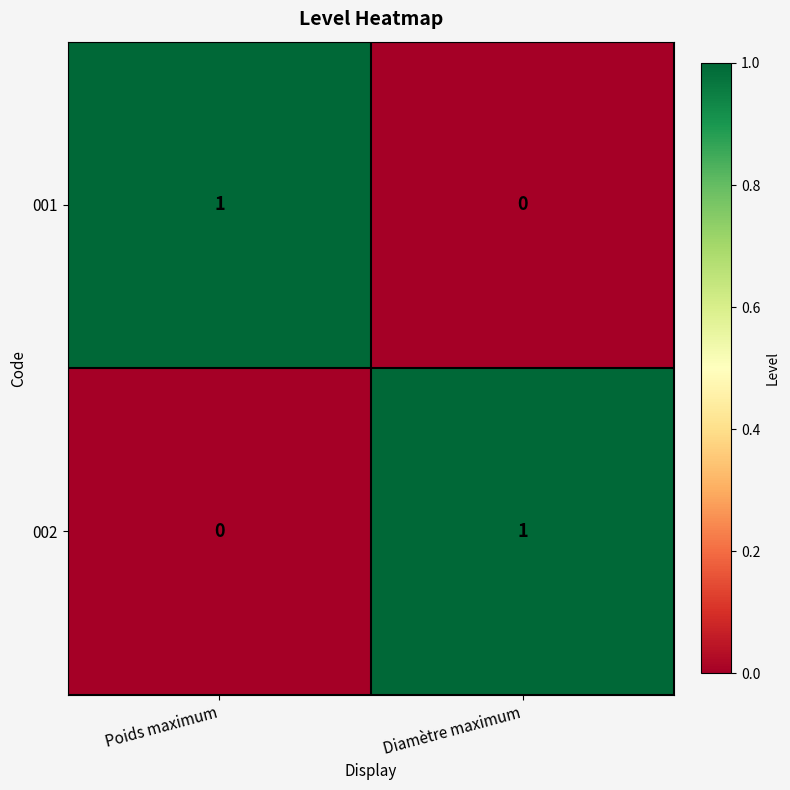

True or false: 002 has a value of 1 at Diamètre maximum.

True